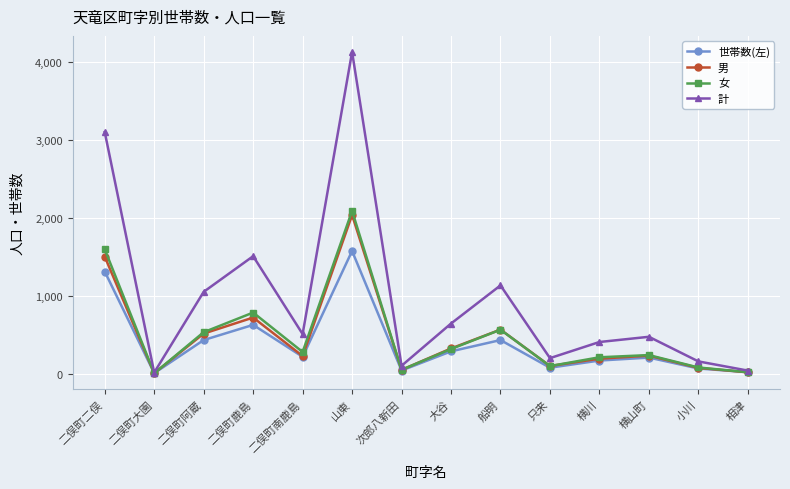

Where is 計 nearest to the value 2076?

二俣町鹿島